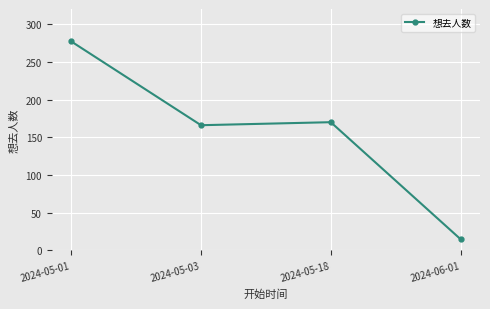

The value at 2024-05-03 is 166. True or false?

True